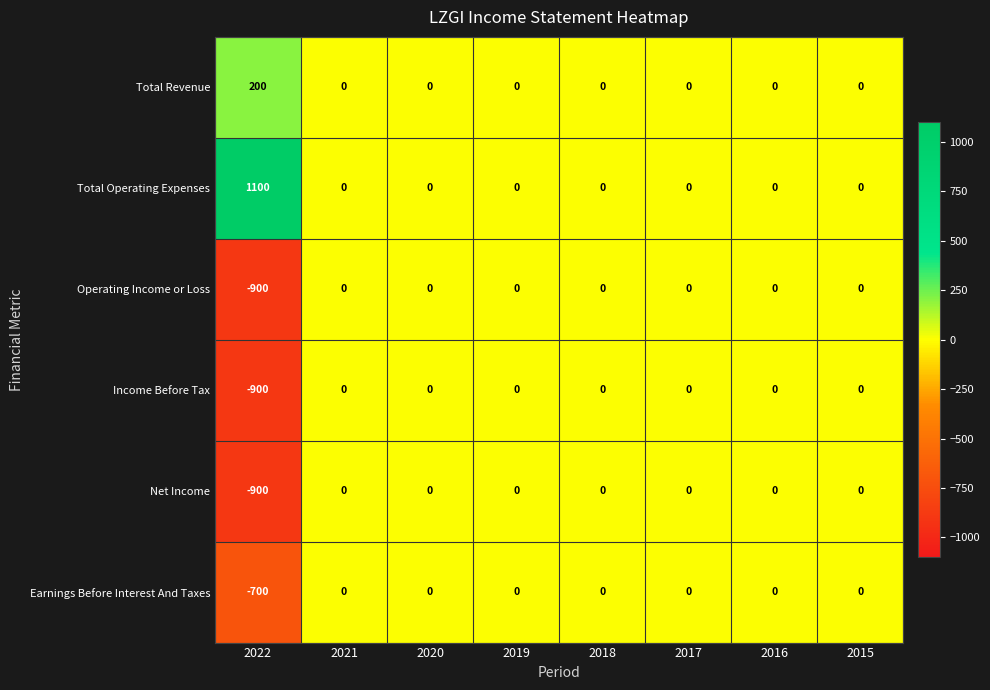

The value of Net Income at 2017 is -585. True or false?

False